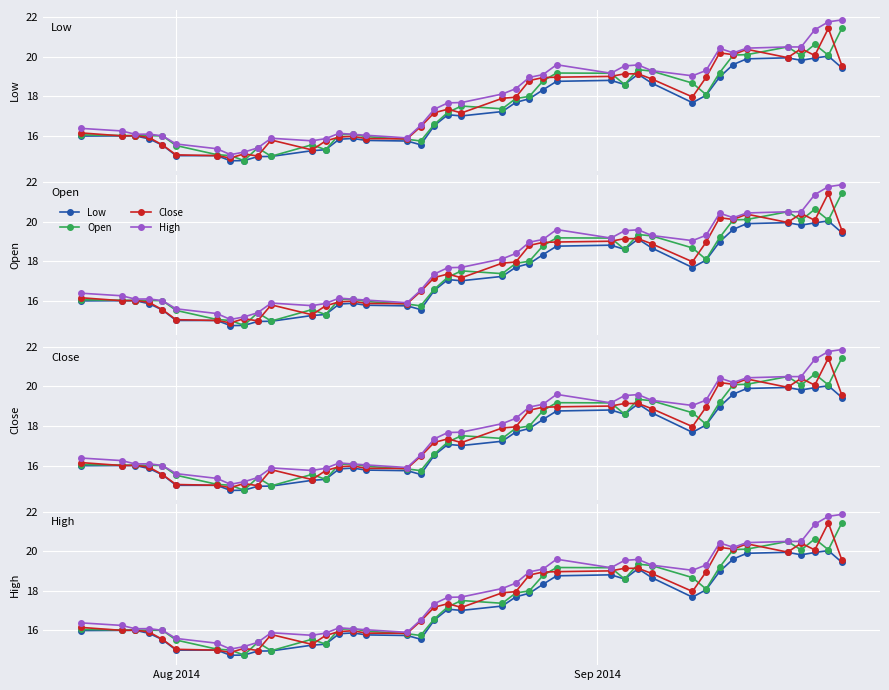

Is the value of Close at Aug 2014 greater than the value of High at 20?

No